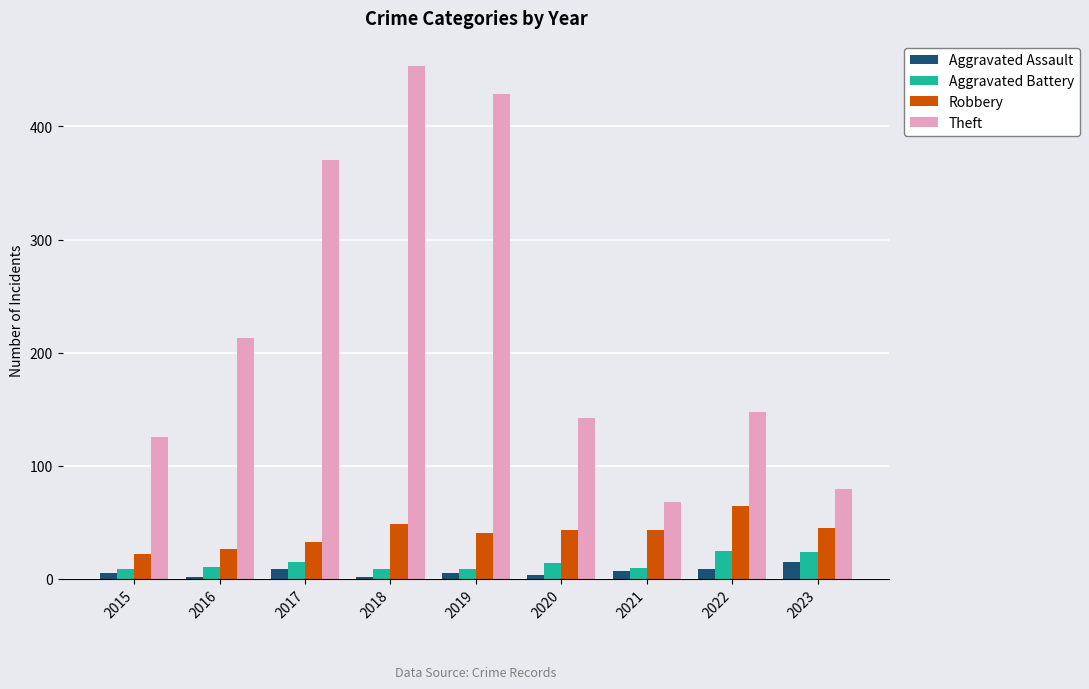

Rank the series by their maximum value, from highest to lowest.

Theft, Robbery, Aggravated Battery, Aggravated Assault